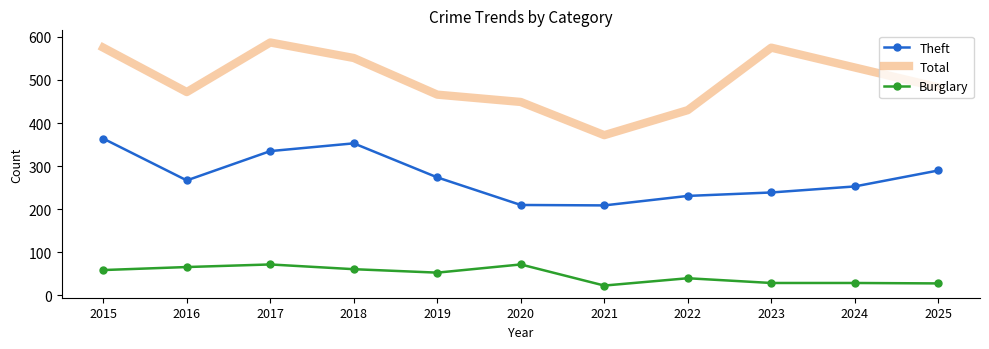

Read the Theft value at 2018, to the nearest 5.

355